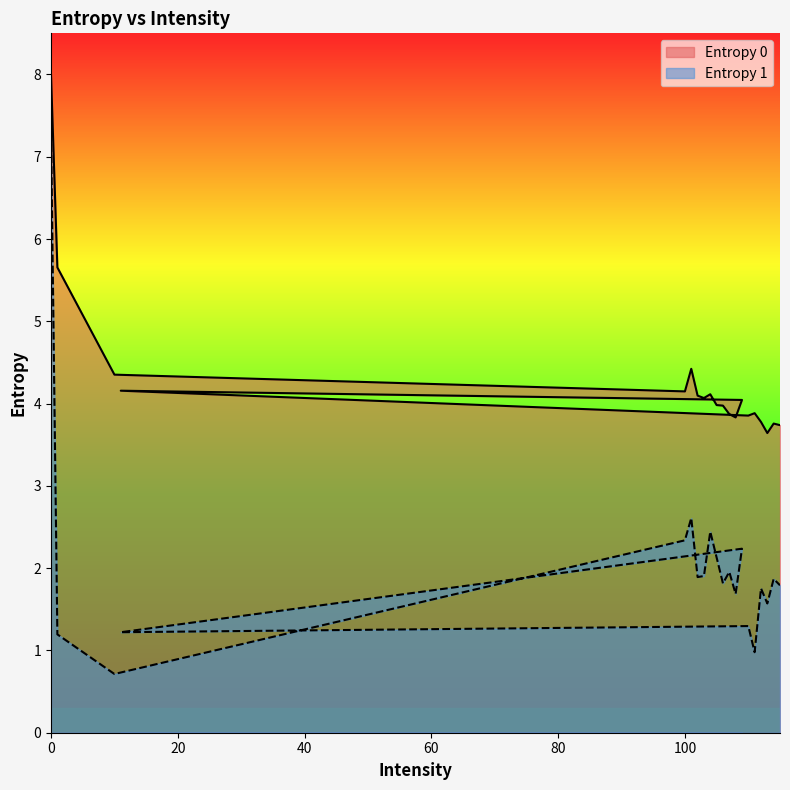

Is it true that Entropy 0 equals 3.6 at 113?

True